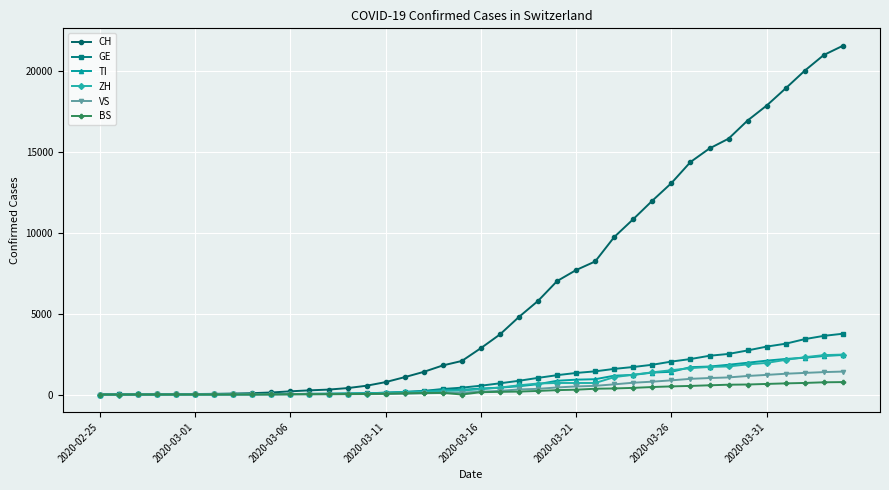

How many distinct data groups are displayed?

6